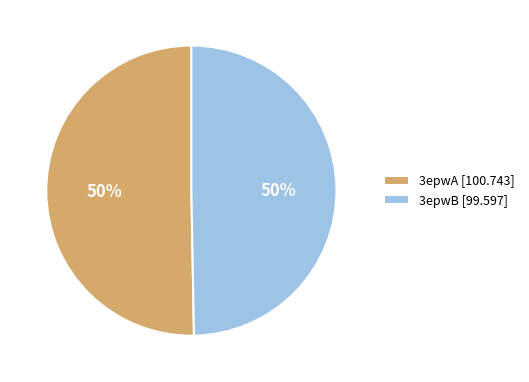

How many segments does this pie chart have?

2